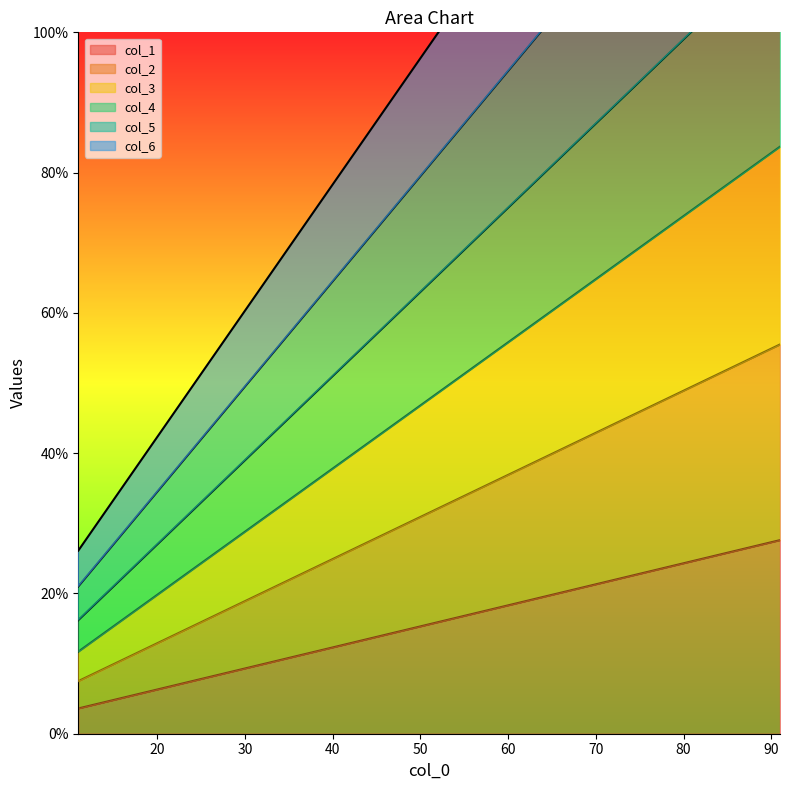

True or false: col_1 has a value of 9.6 at 31.

True